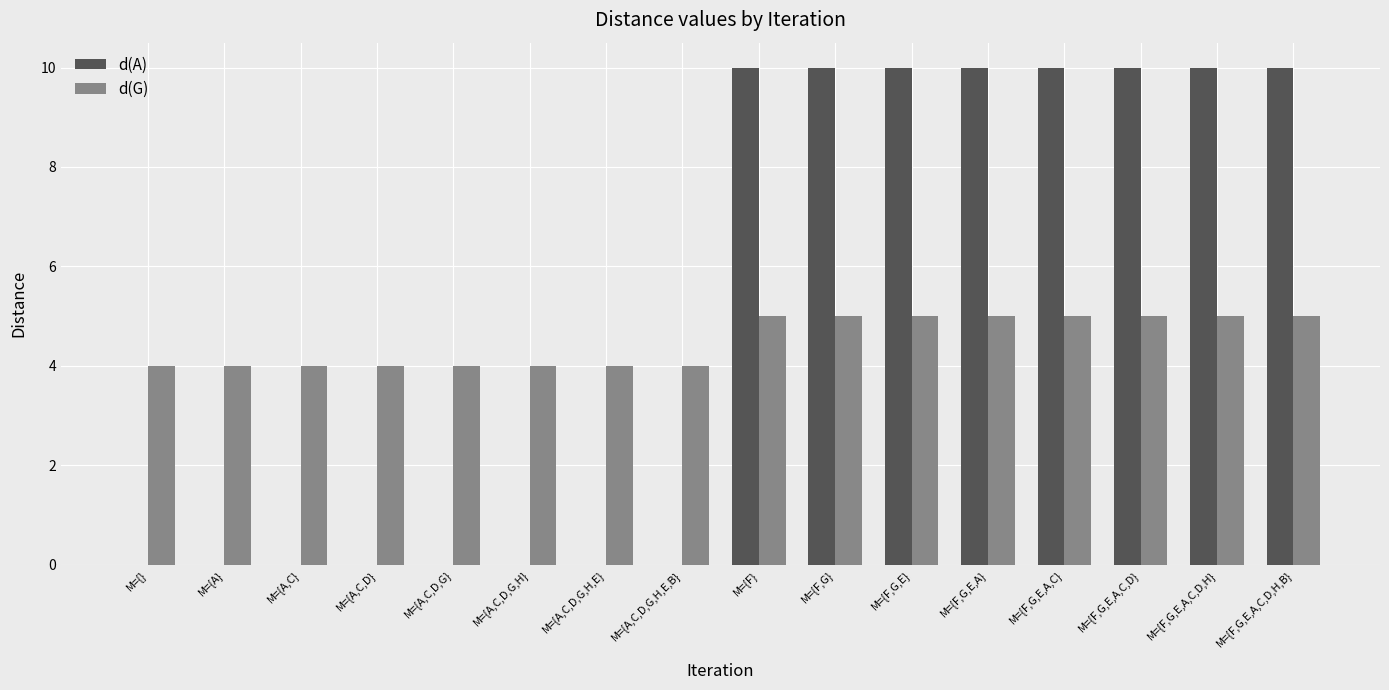

What is the highest value of the d(A) series?

10